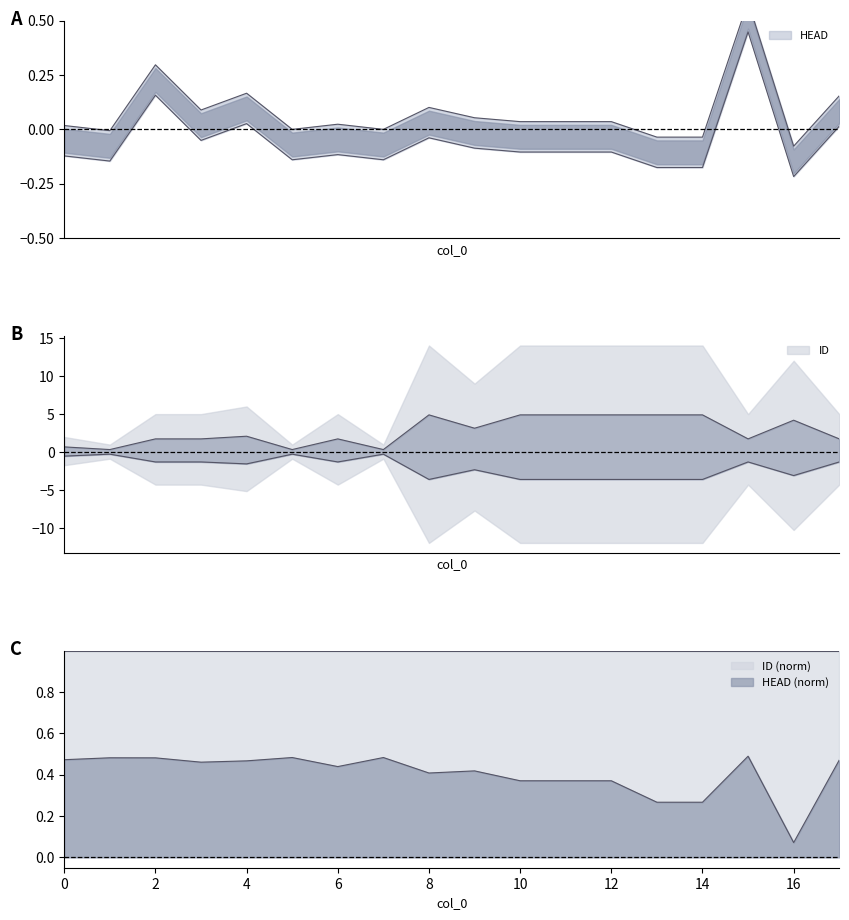

True or false: the data shows 0.1 at 11.

False